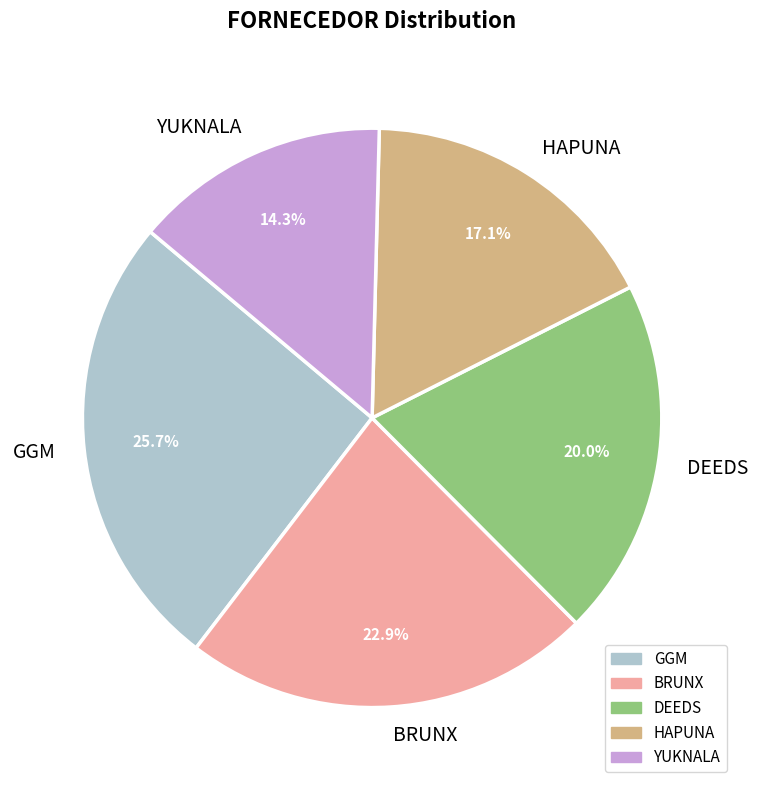

To the nearest percent, what percentage of the pie is GGM?

26%